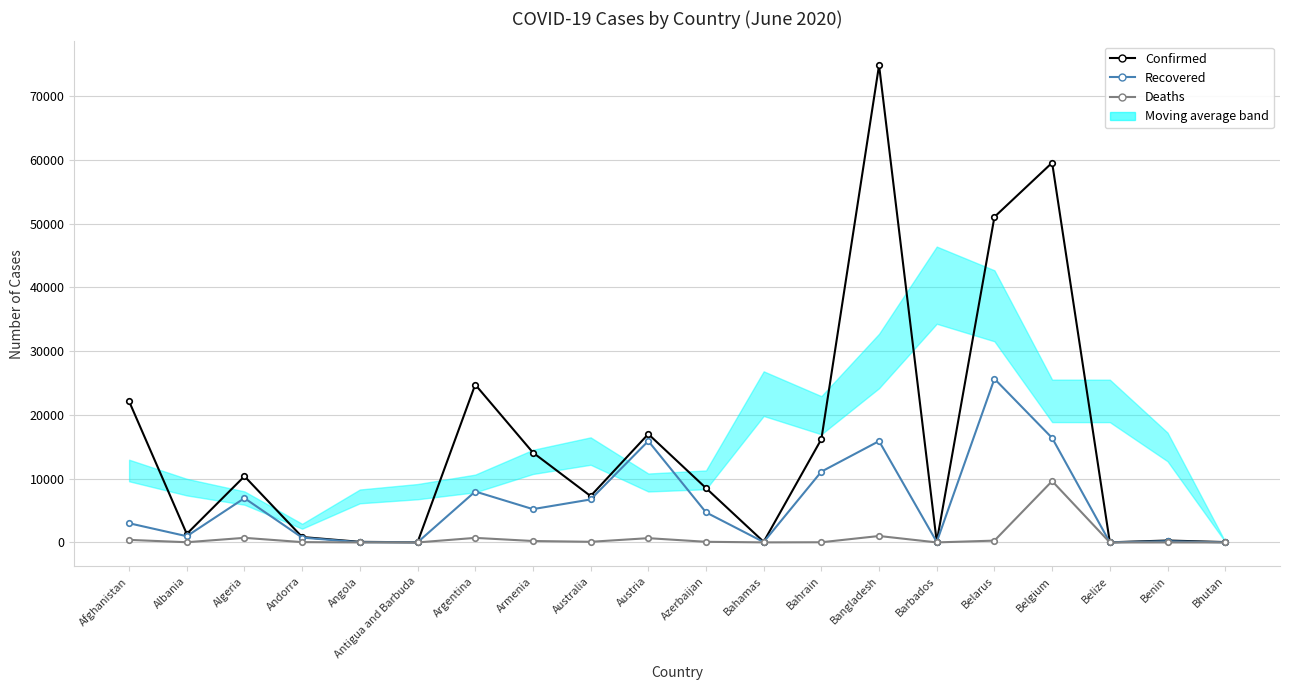

How many lines are shown in the chart?

3